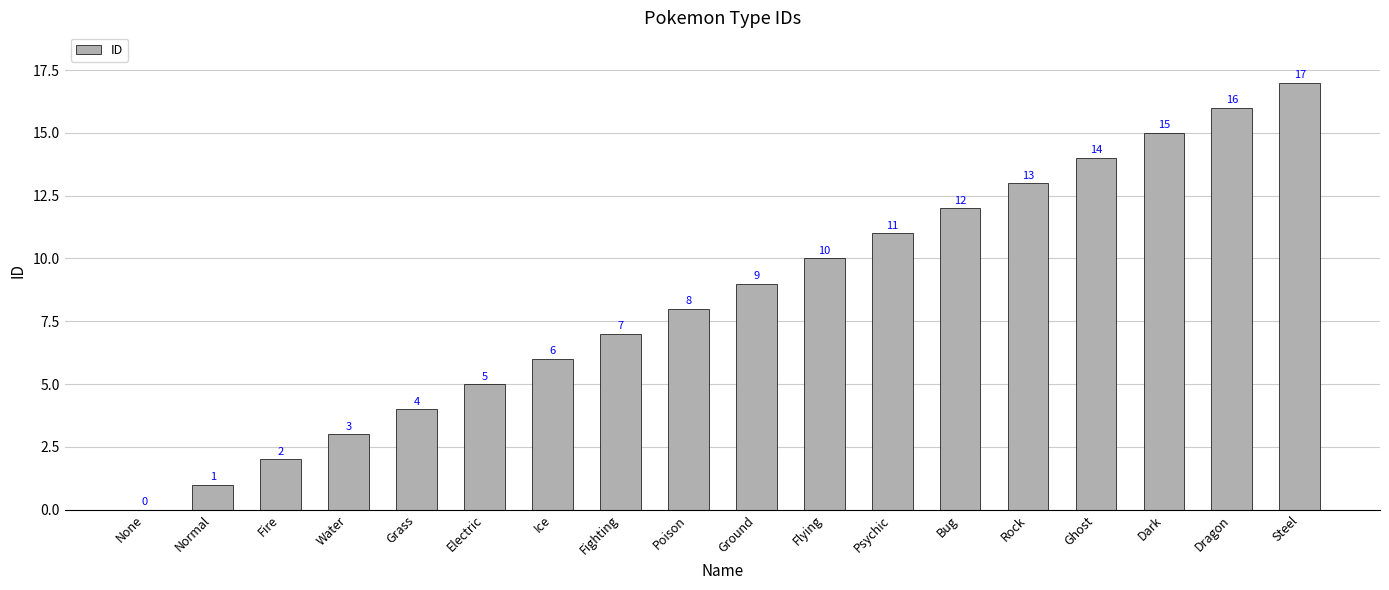

At which label is the value closest to 8?

Poison